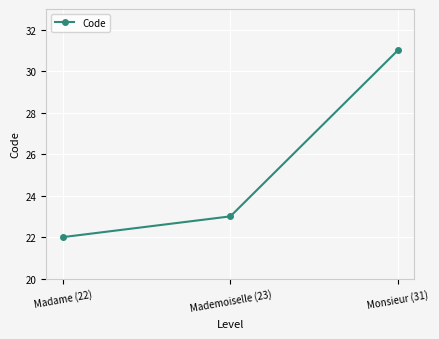

The chart shows a value of 56 at Monsieur (31). True or false?

False